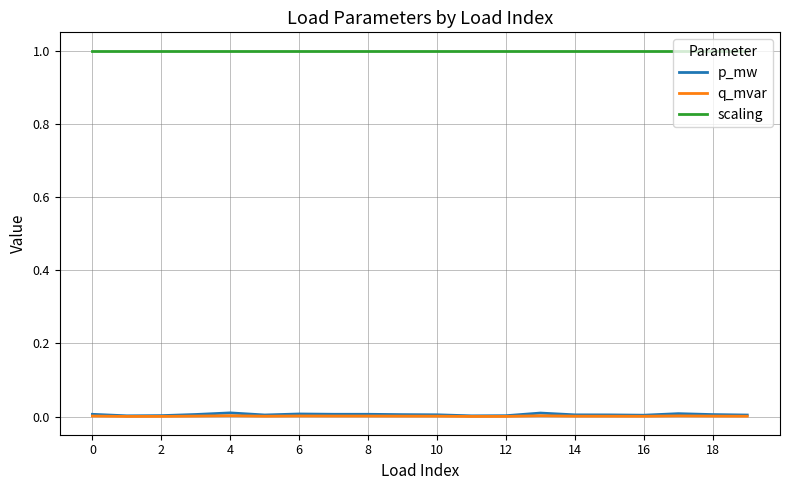

What is the maximum value shown in the chart?

1.0